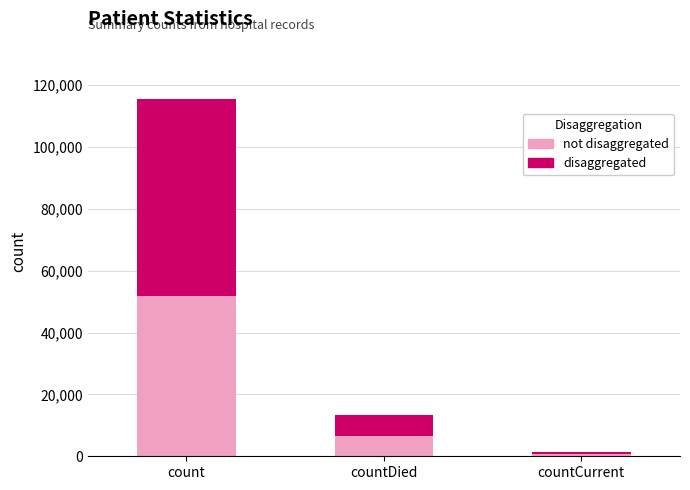

Count the number of data series in this chart.

2